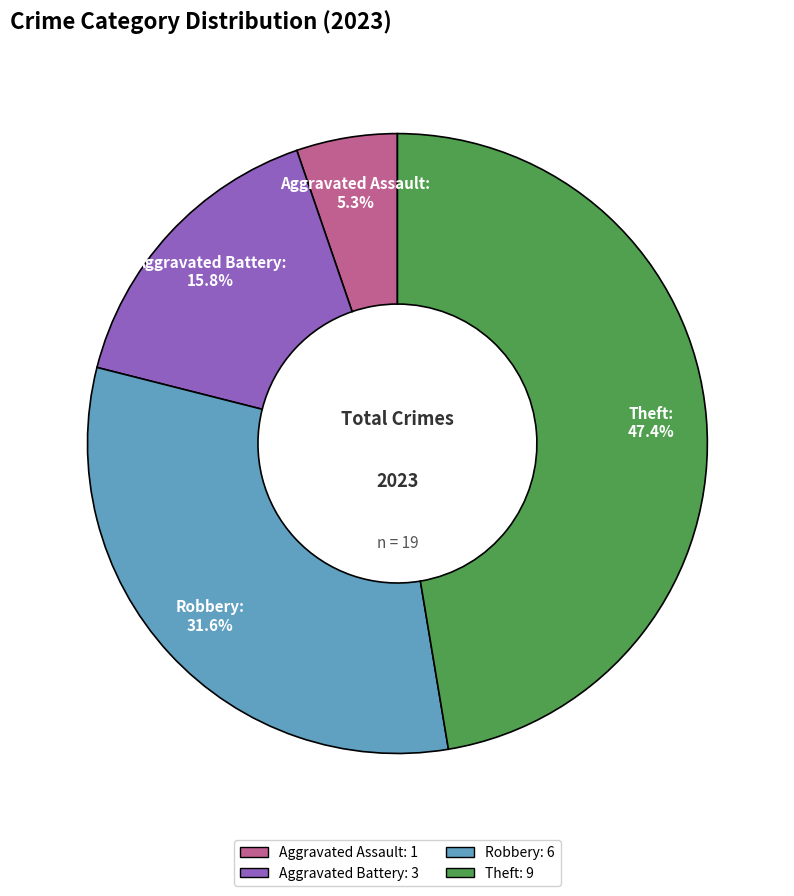

Is there a majority slice in this chart?

No